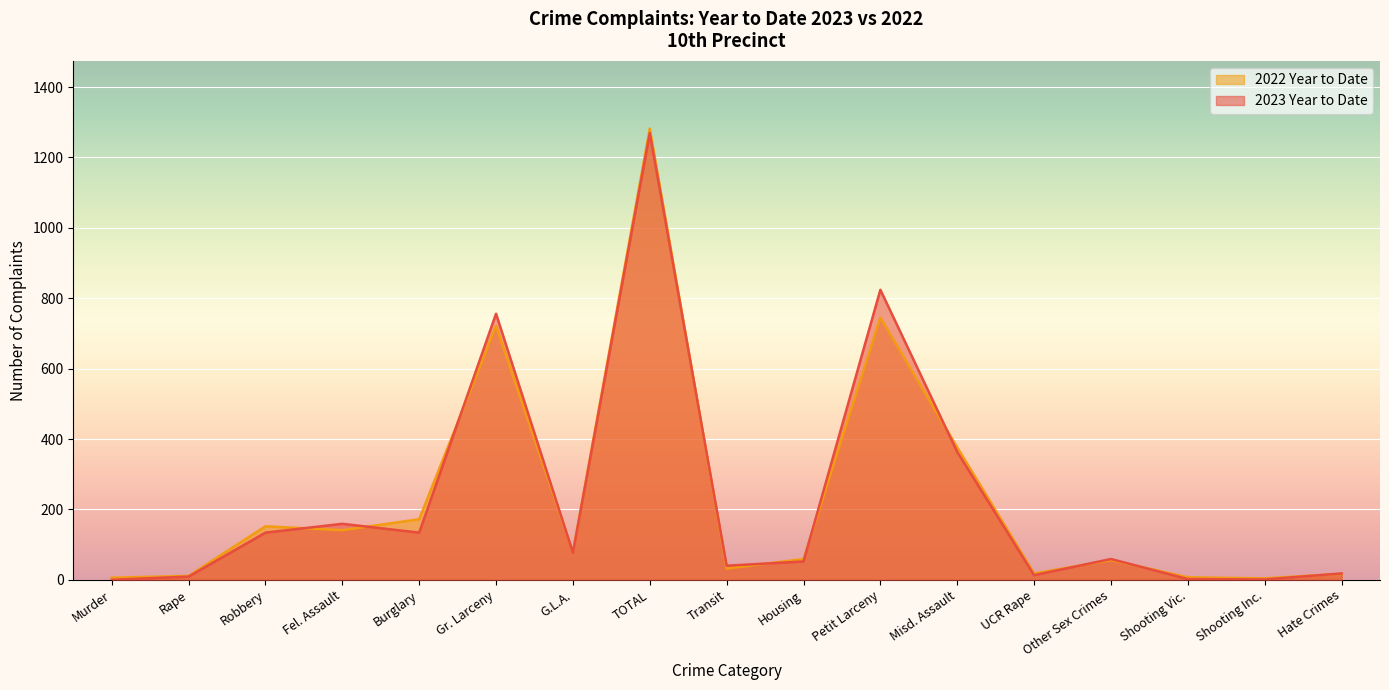

What is the label of the 10th point from the left?

Housing